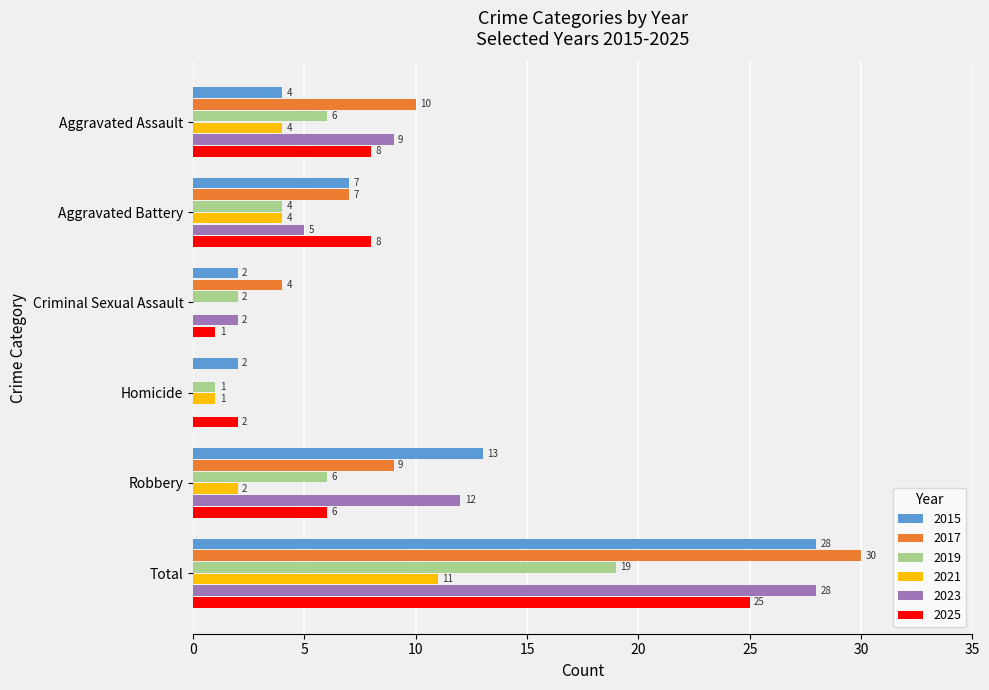

What is the total value across all series at Aggravated Assault?

41